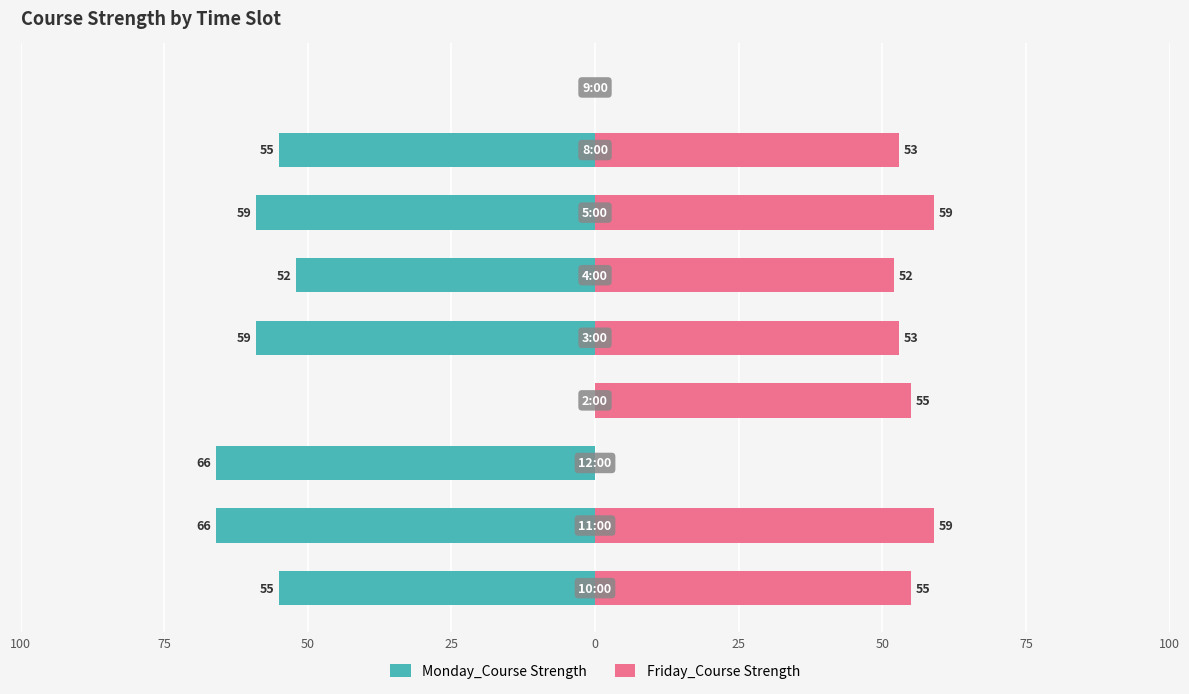

What are all the series names shown in the legend?

Monday_Course Strength, Friday_Course Strength